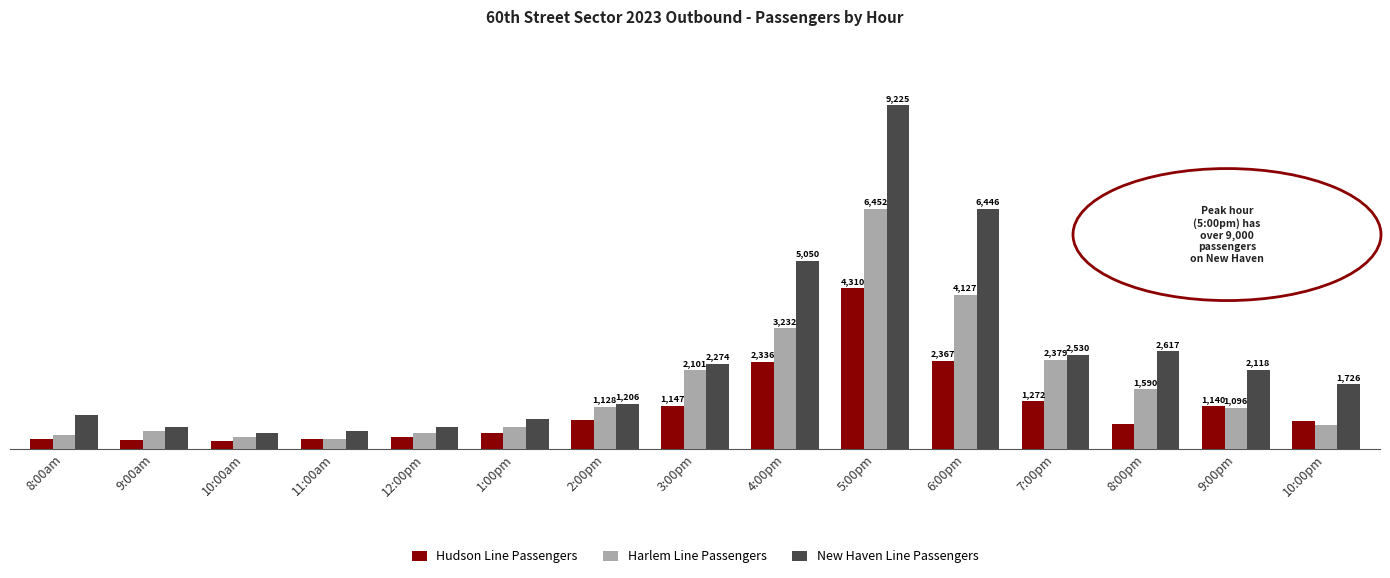

What are all the series names shown in the legend?

Hudson Line Passengers, Harlem Line Passengers, New Haven Line Passengers